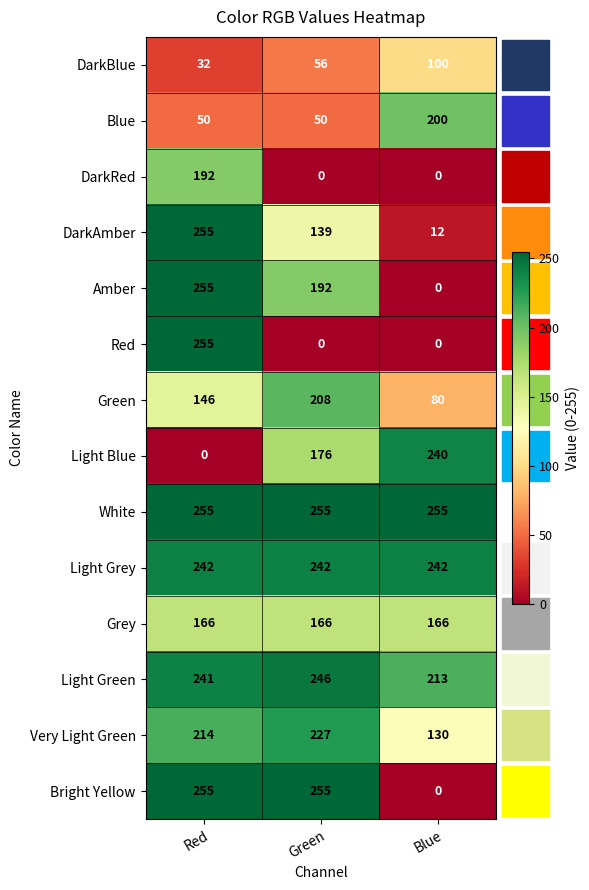

List the labels in order of Light Blue value, smallest first.

Red, Green, Blue